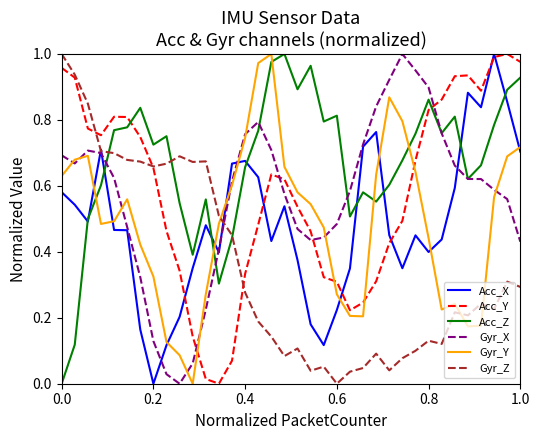

True or false: Gyr_X and Gyr_Y intersect in this chart.

True